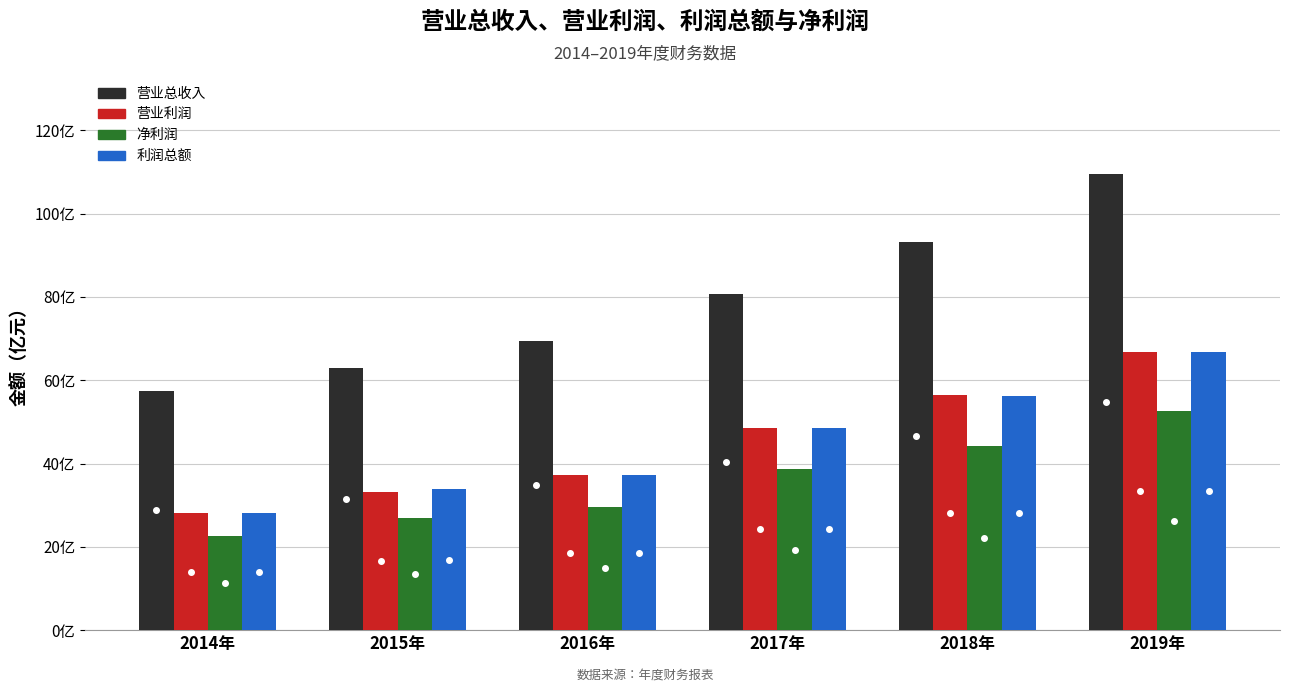

What is the label of the 5th bar from the left?

2018年